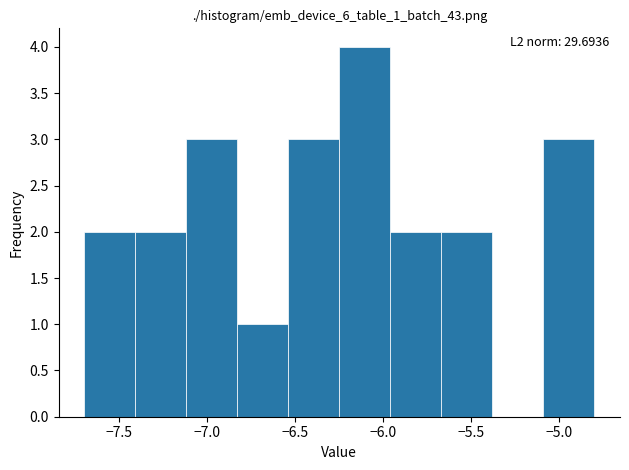

Over which range of the x-axis is the bar tallest?

-6.25 to -5.96